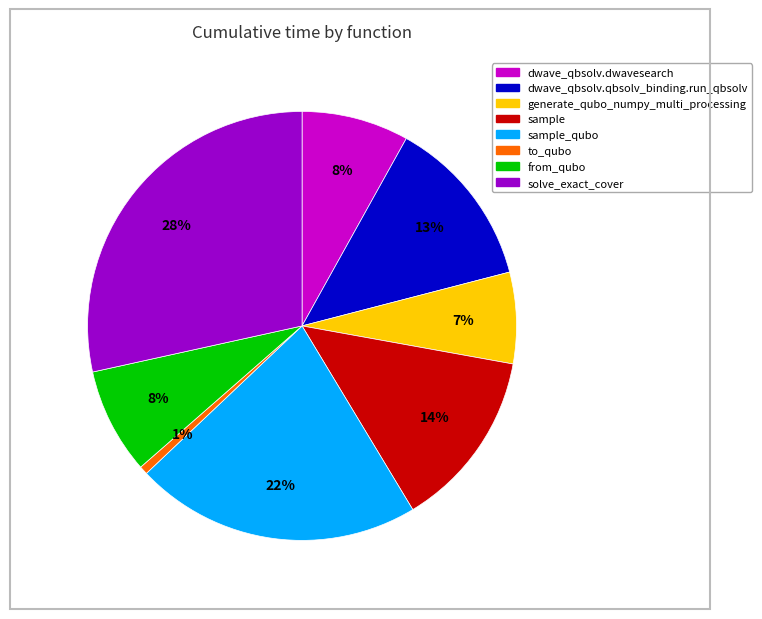

Does any single category account for the majority?

No